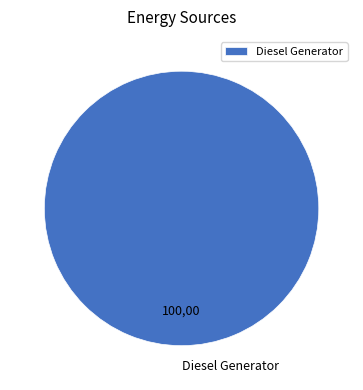

How many slices are in this pie chart?

1